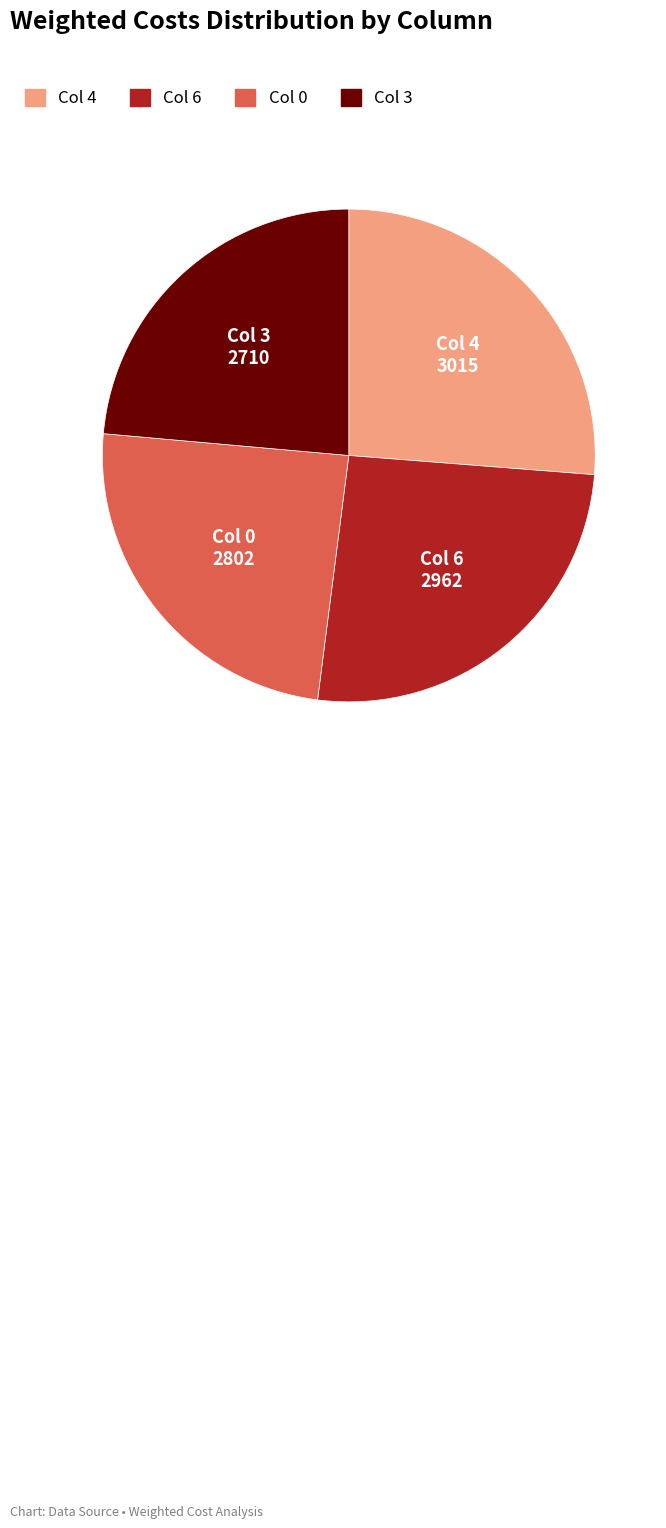

Is there a majority slice in this chart?

No